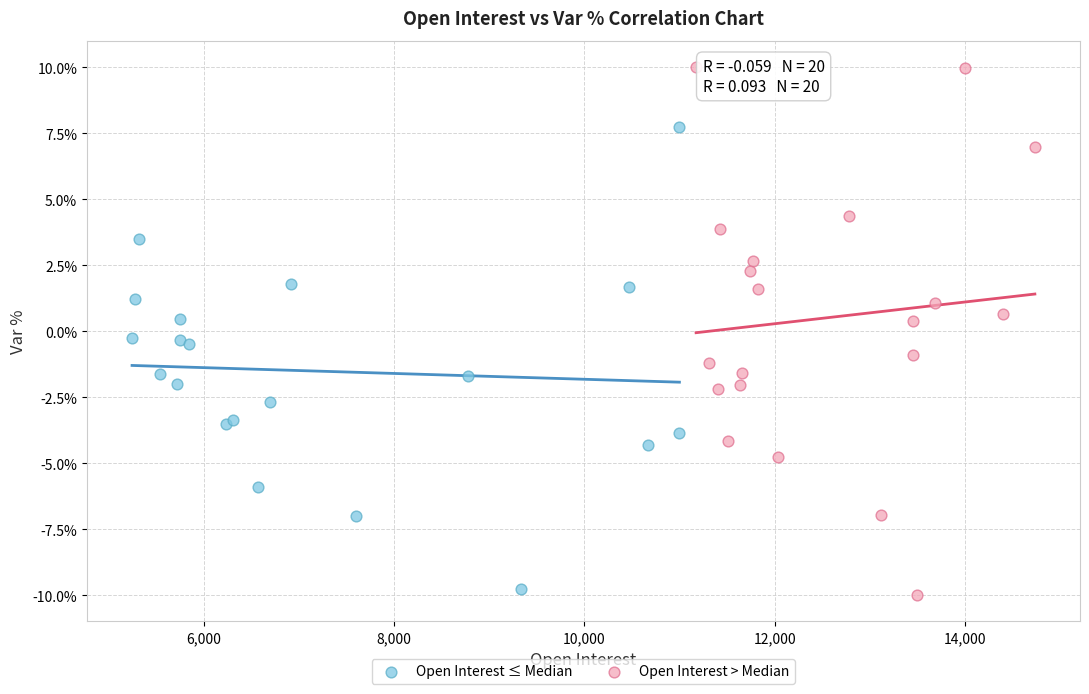

Which series reaches the minimum Y coordinate?

Open Interest > Median